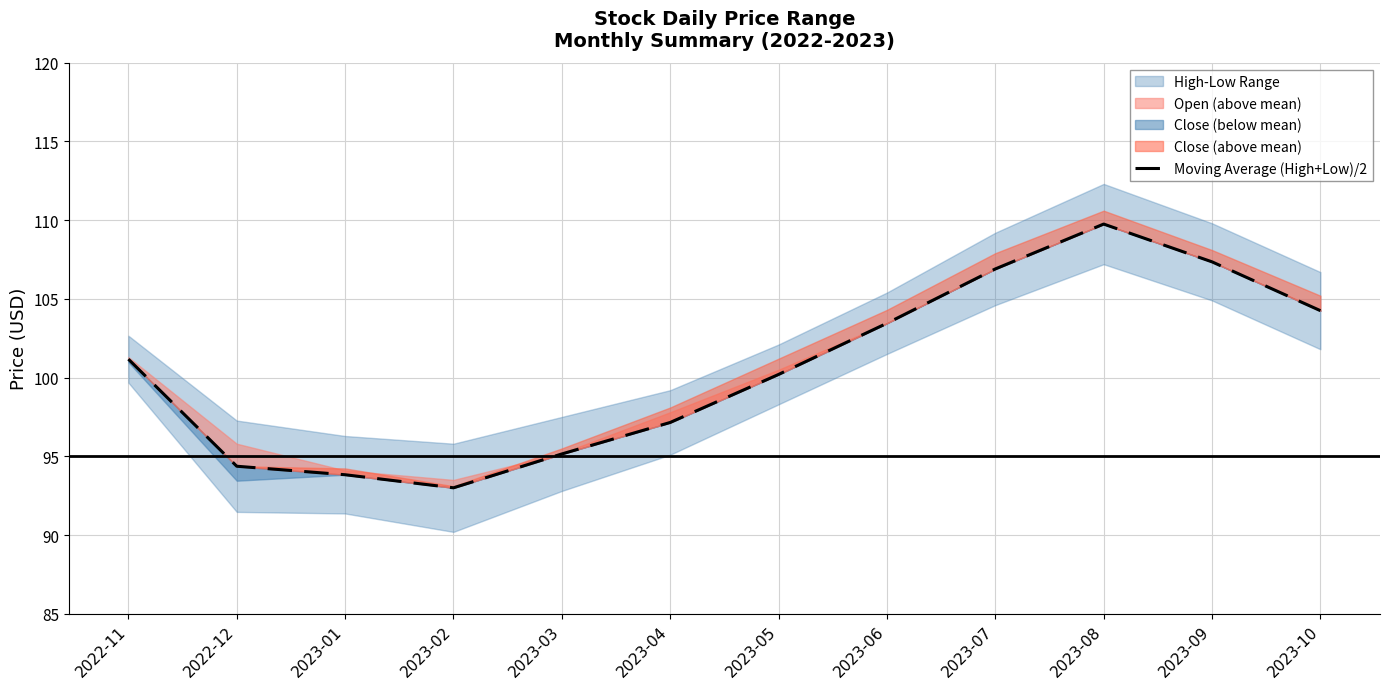

Rank the categories by value from lowest to highest.

2023-02, 2023-01, 2022-12, 2023-03, 2023-04, 2023-05, 2022-11, 2023-06, 2023-10, 2023-07, 2023-09, 2023-08